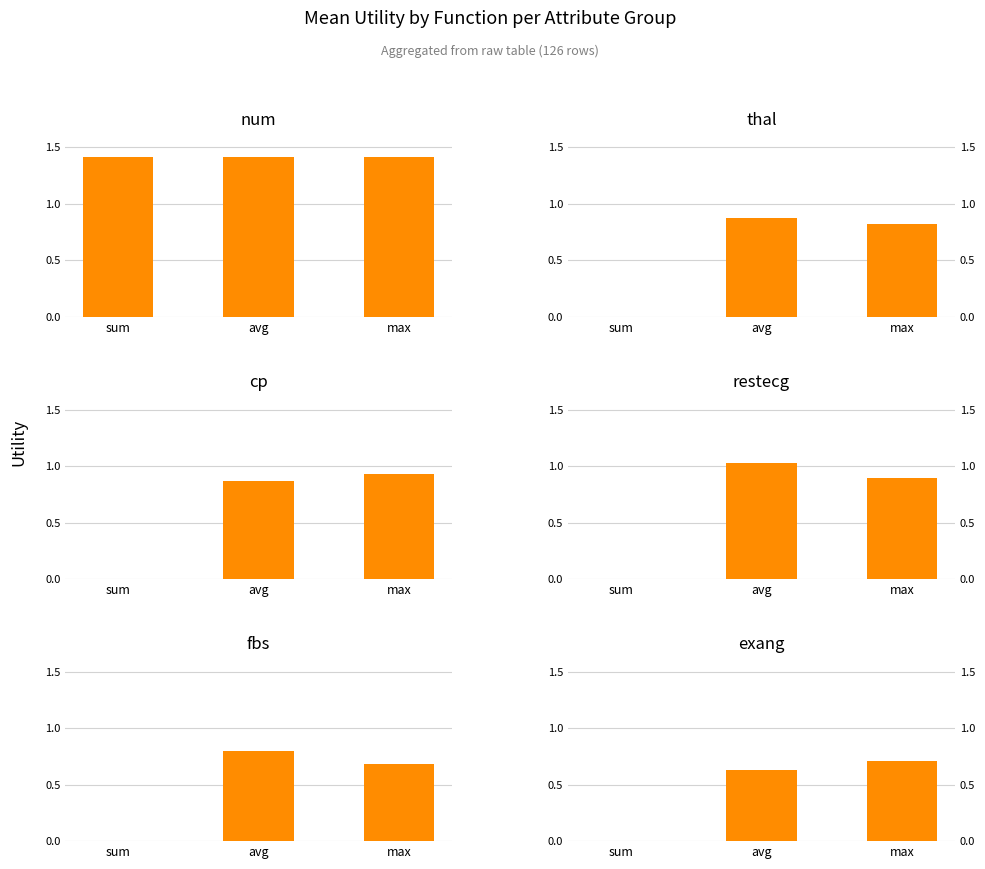

What is the average value of the restecg series?

0.6